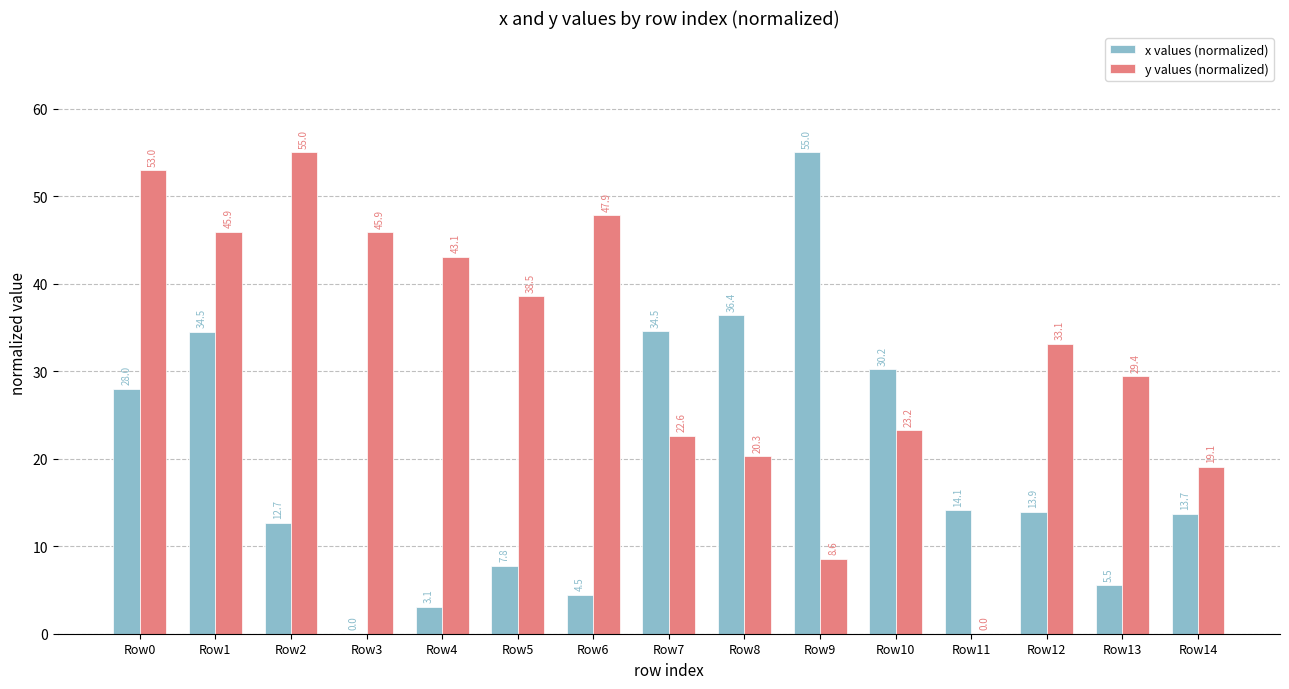

Reading left to right, list all the values displayed in this chart.

x values (normalized): Row0=28.0	Row1=34.5	Row2=12.7	Row3=0.0	Row4=3.1	Row5=7.8	Row6=4.5	Row7=34.5	Row8=36.4	Row9=55.0	Row10=30.2	Row11=14.1	Row12=13.9	Row13=5.5	Row14=13.7
y values (normalized): Row0=53.0	Row1=45.9	Row2=55.0	Row3=45.9	Row4=43.1	Row5=38.5	Row6=47.9	Row7=22.6	Row8=20.3	Row9=8.6	Row10=23.2	Row11=0.0	Row12=33.1	Row13=29.4	Row14=19.1